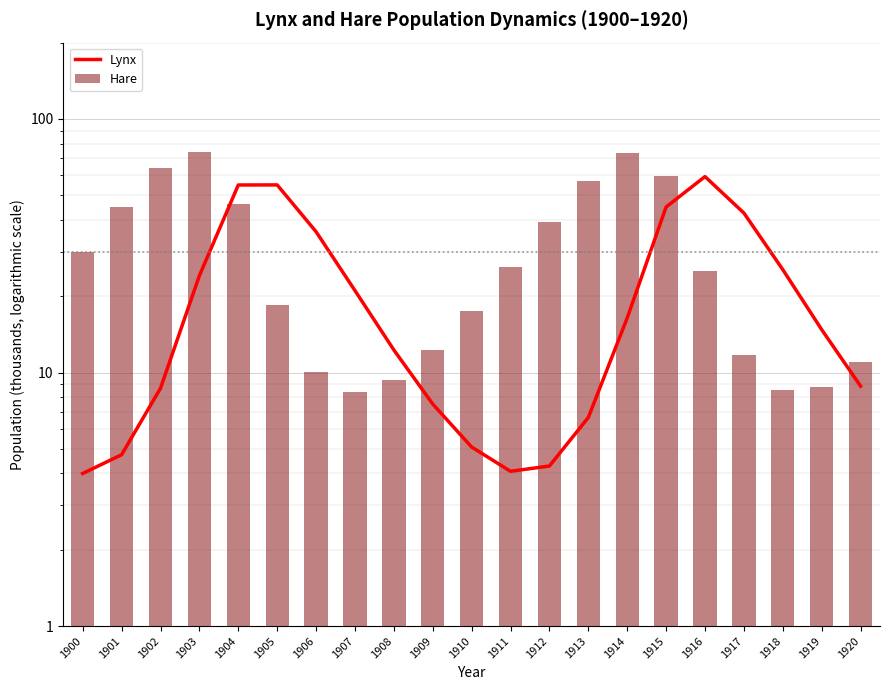

How many data points in Lynx are less than 14?

10